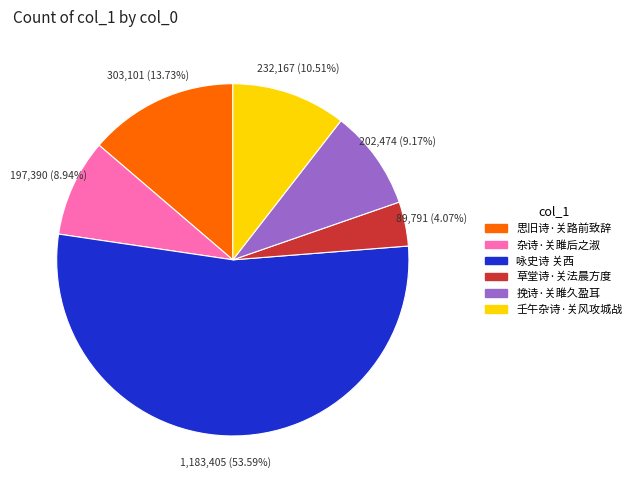

The 杂诗·关雎后之淑 slice represents 3% of the pie. True or false?

False